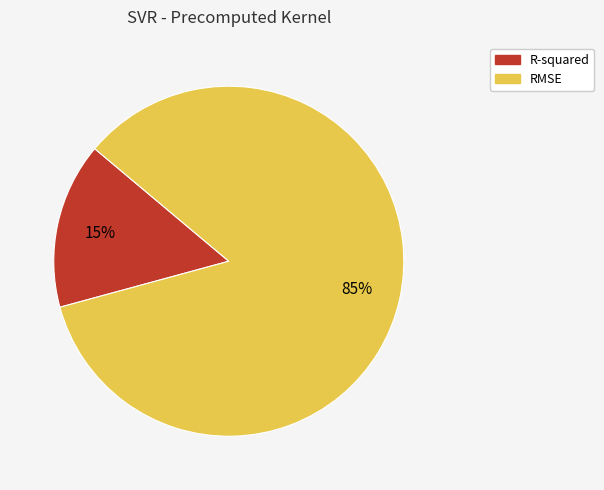

The R-squared slice represents 15% of the pie. True or false?

True